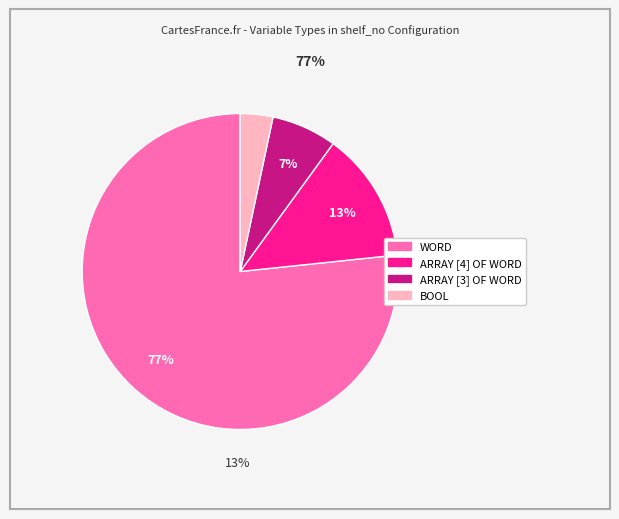

Rank the categories by value from highest to lowest.

WORD, ARRAY [4] OF WORD, ARRAY [3] OF WORD, BOOL